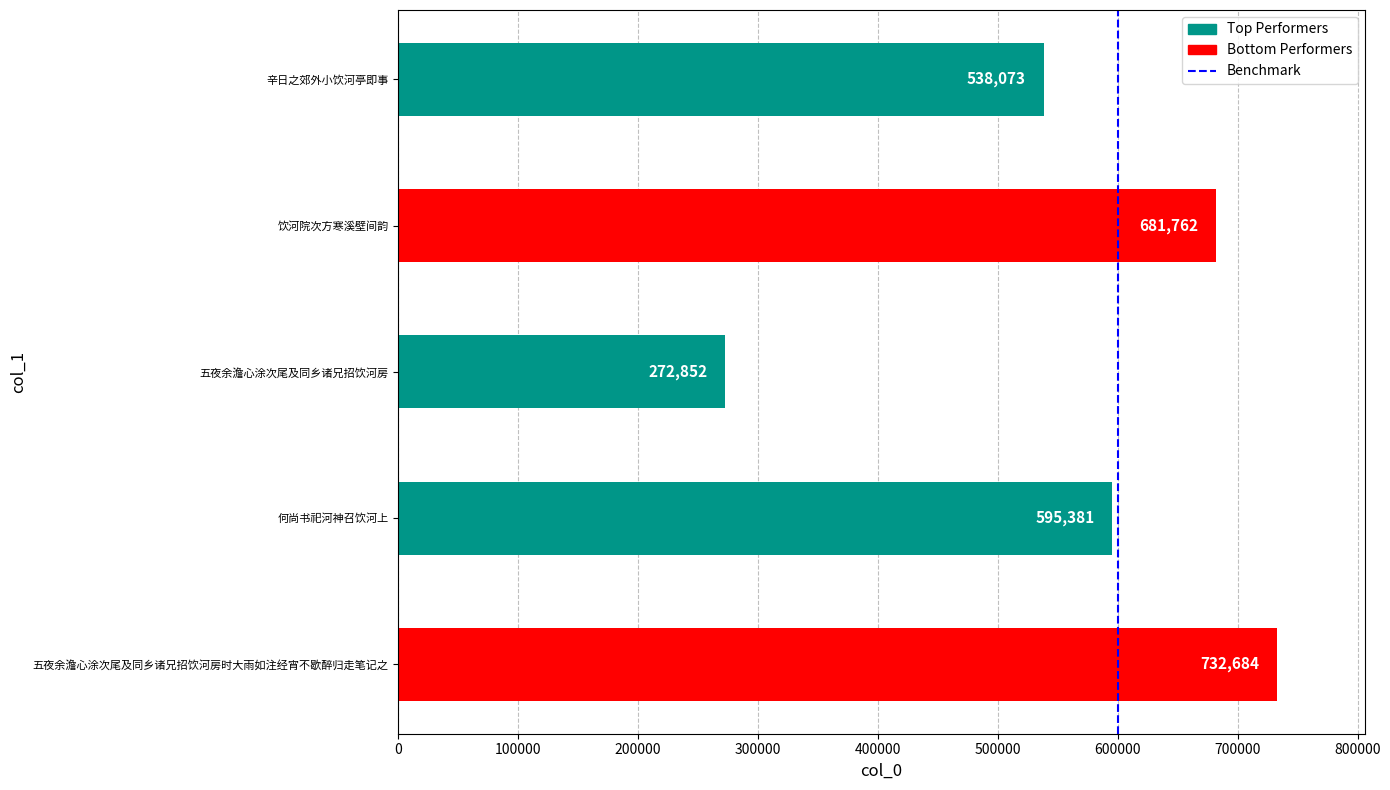

True or false: the data shows 0 at 600000.

True